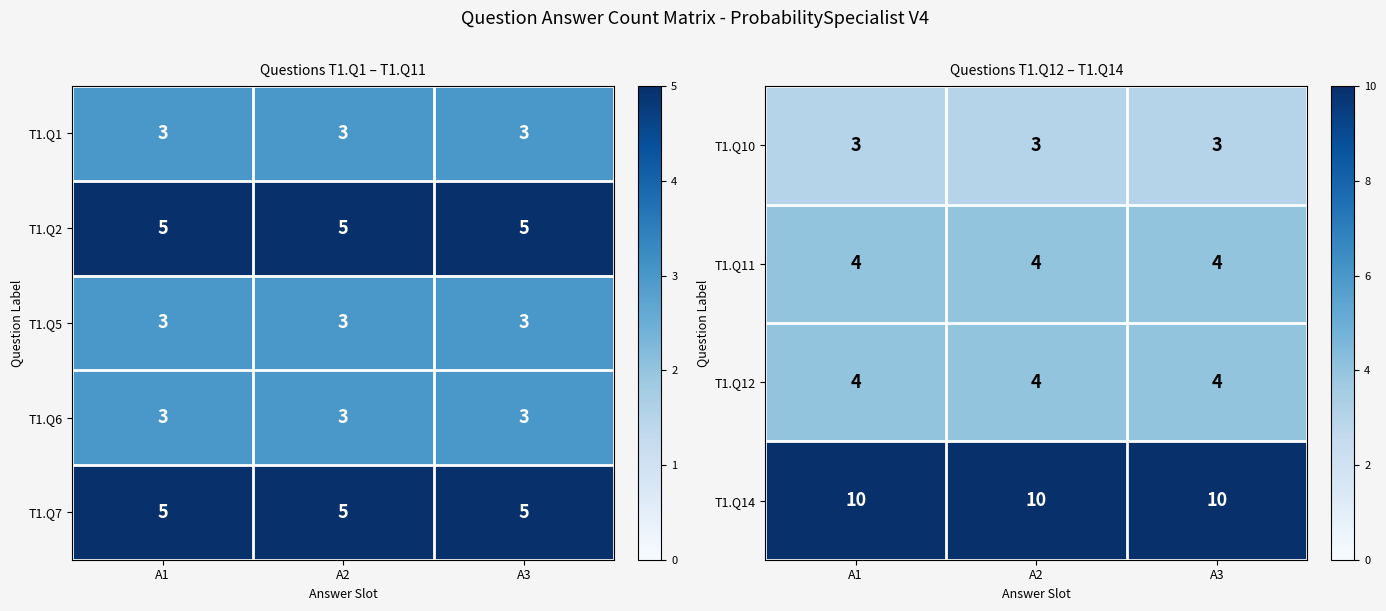

At which label is row_1 closest to 4?

A1